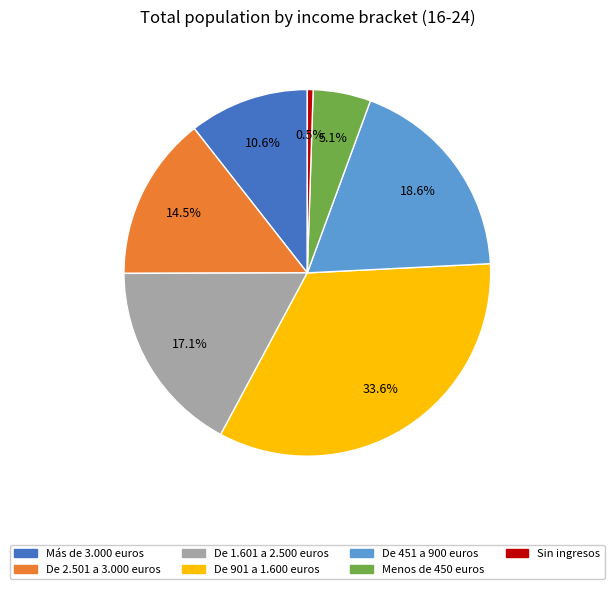

How many segments does this pie chart have?

7